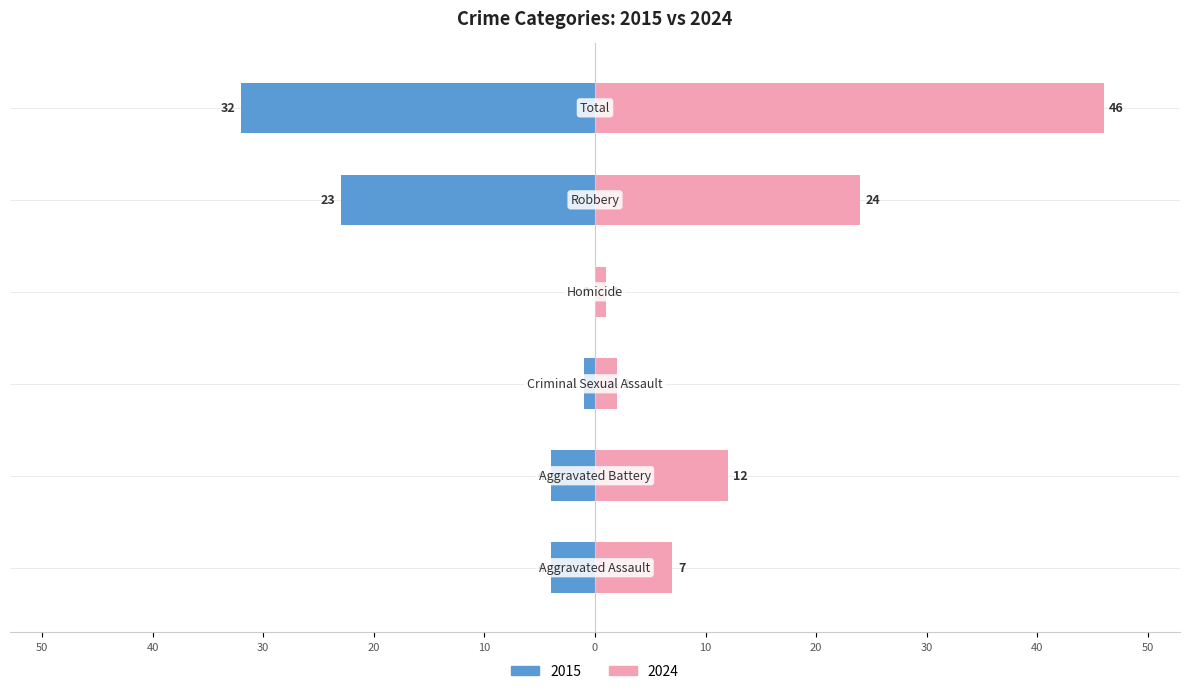

What is the difference between the highest and lowest values at Aggravated Battery?

16